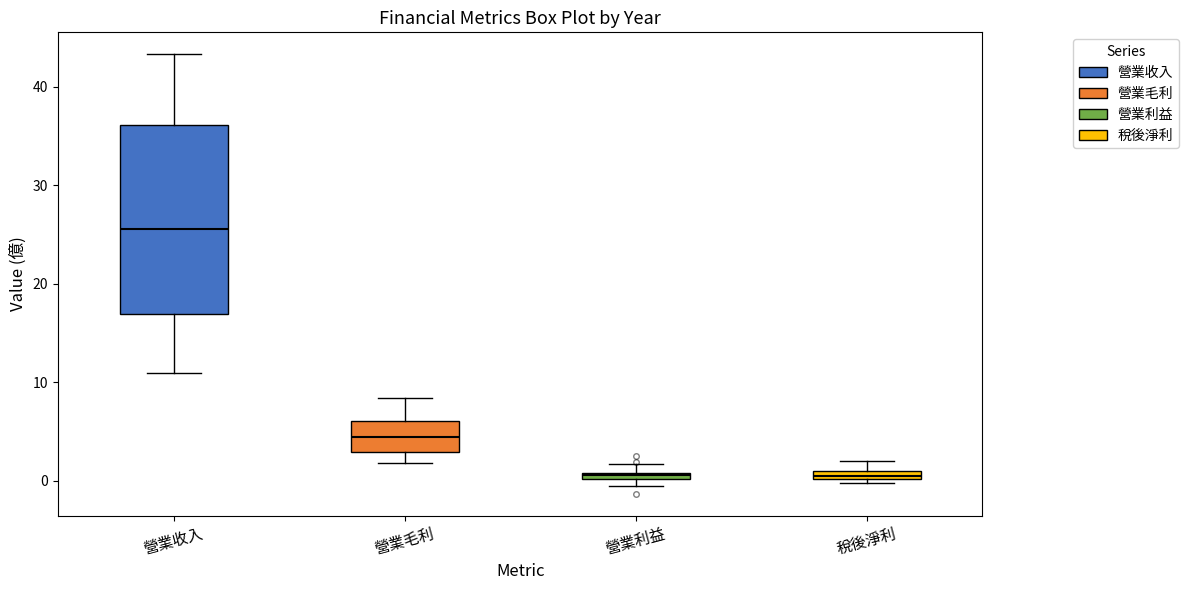

Where is the lower edge of the box for 稅後淨利 on the y-axis? The values are not printed on the chart, so give them approximately, as read against the axis.

0